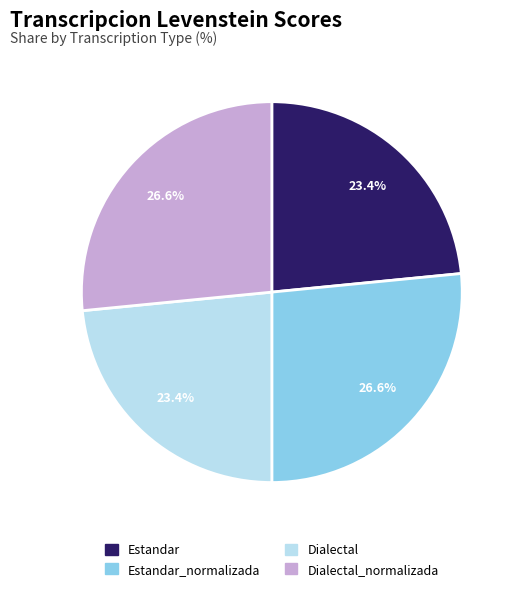

Is there any slice that represents more than half of the pie?

No